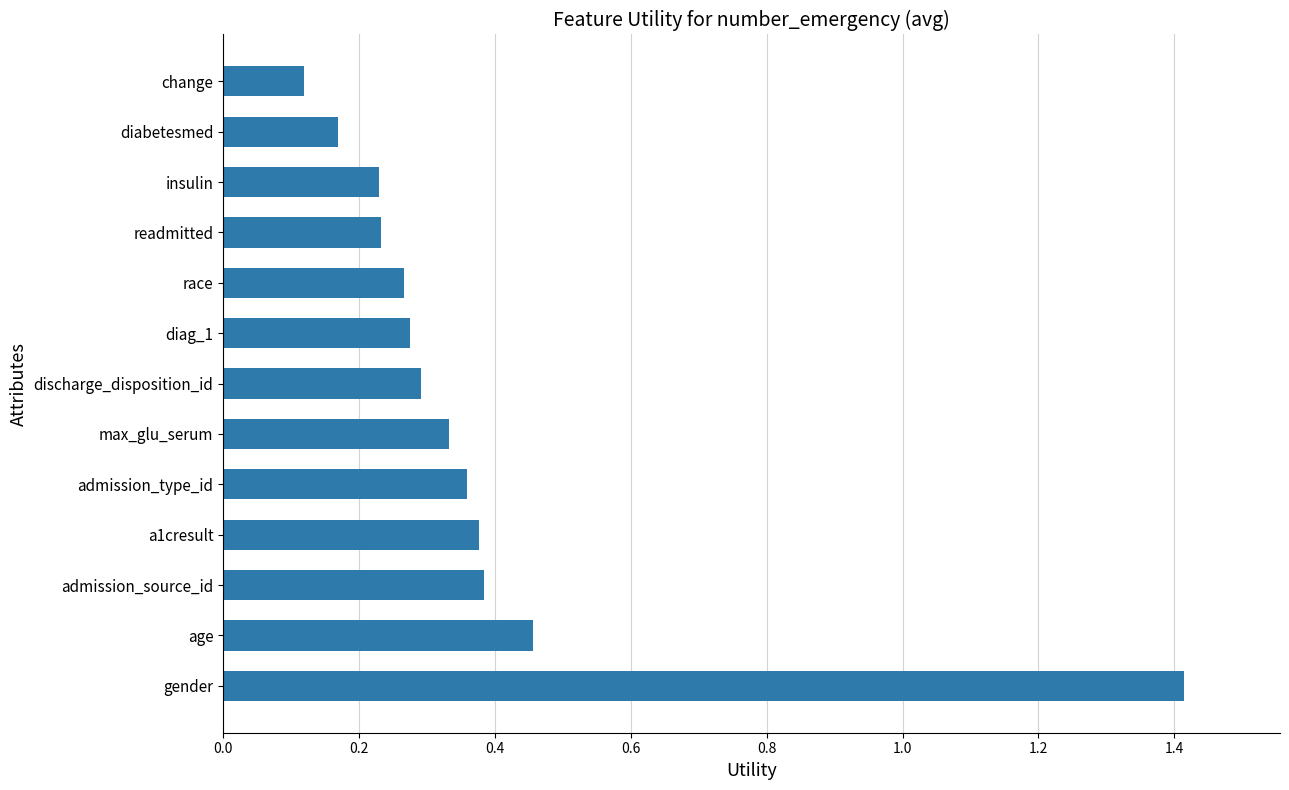

Where is the data nearest to the value 0?

change